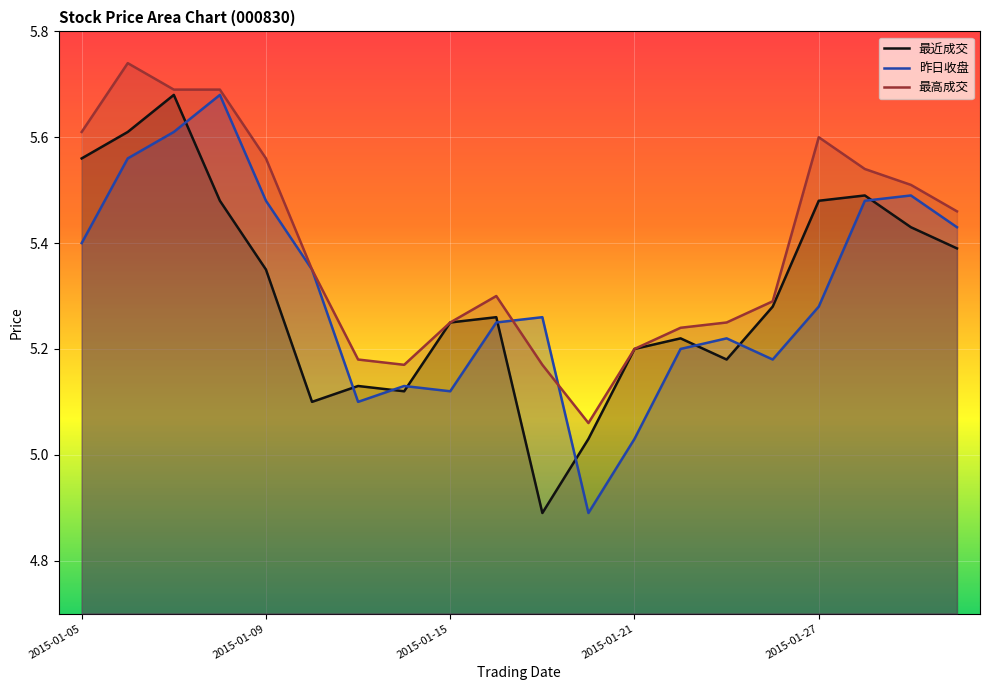

What is the sum of all 最高成交 values?

107.9